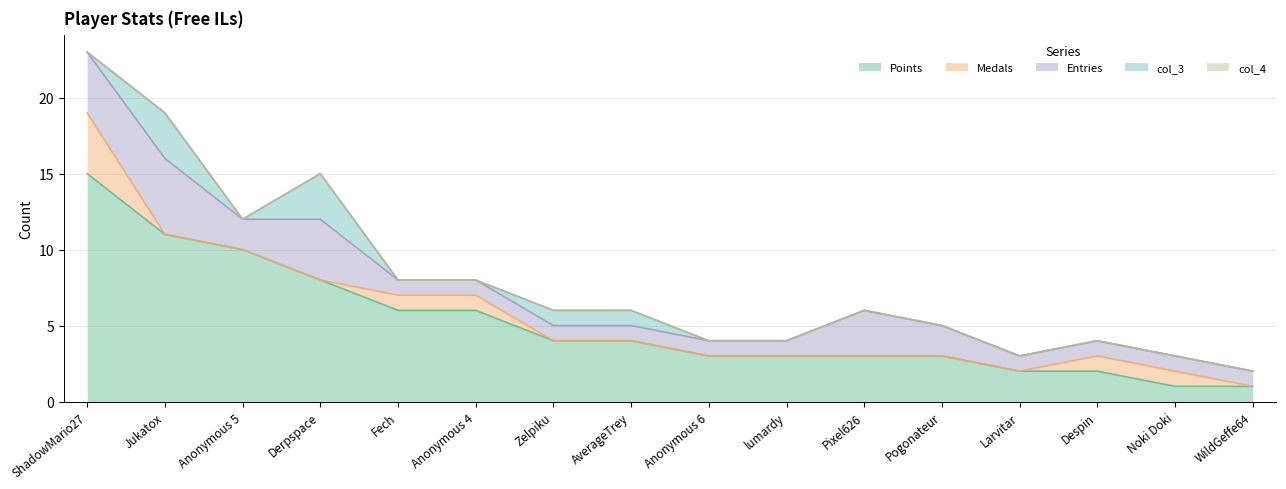

What is the label of the 8th point from the left?

AverageTrey